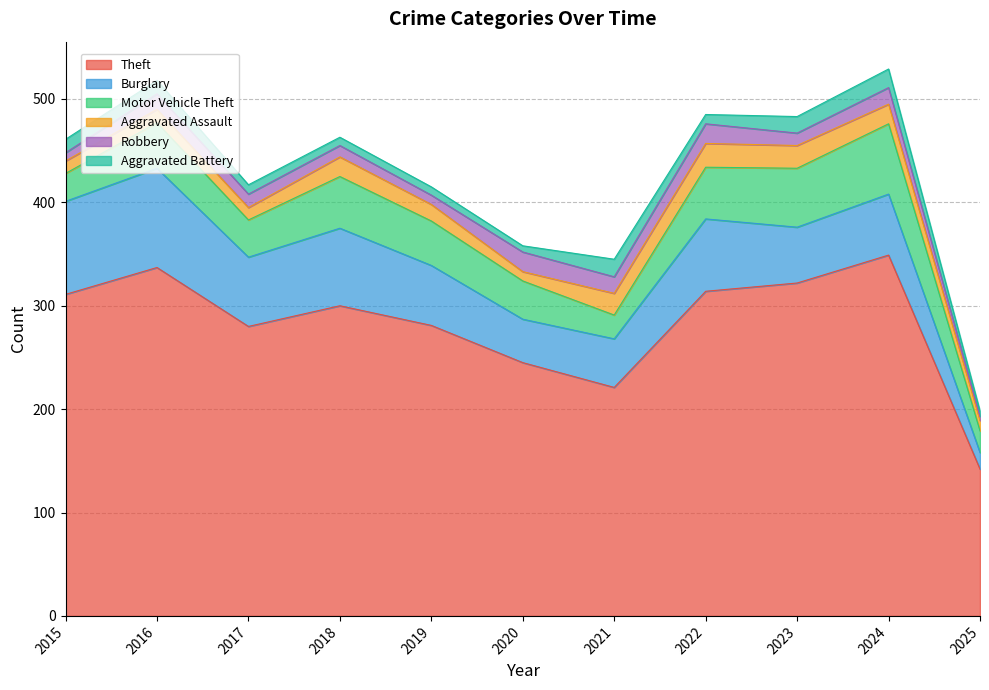

True or false: Aggravated Battery and Motor Vehicle Theft intersect in this chart.

False